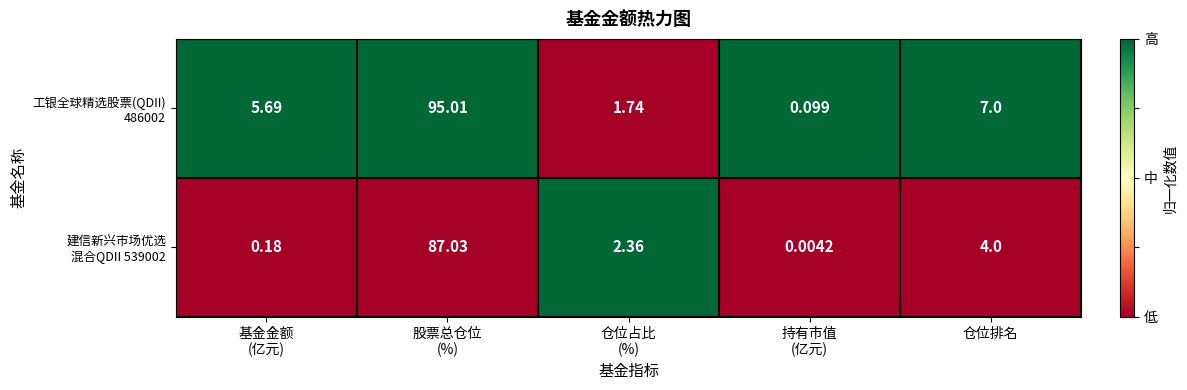

How many distinct data groups are displayed?

2